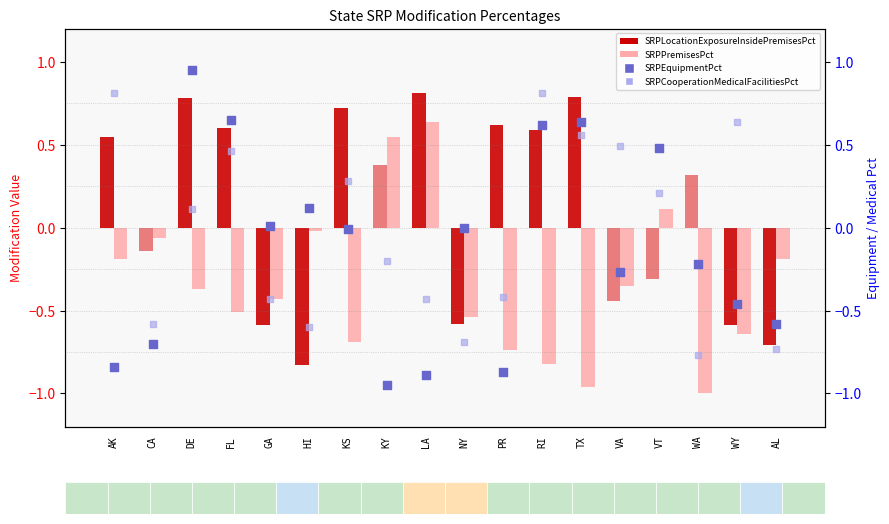

Which series reaches the maximum Y coordinate?

SRPEquipmentPct